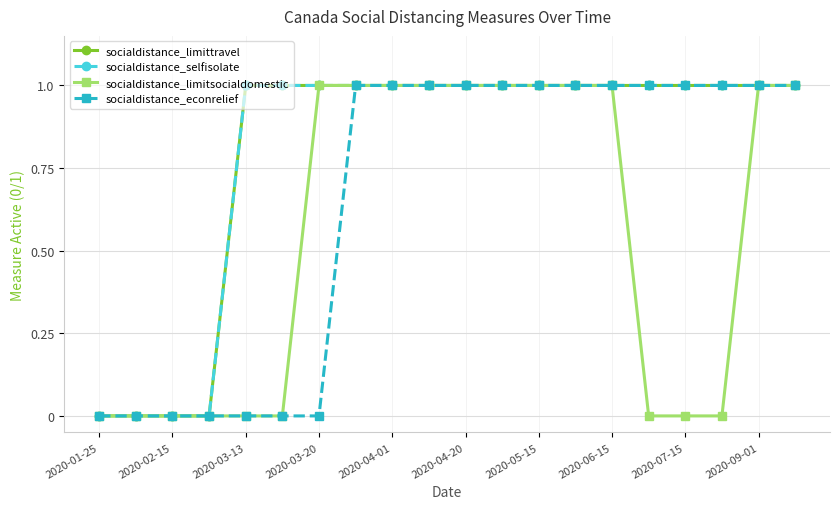

Is this an area chart (filled region under the line)?

No